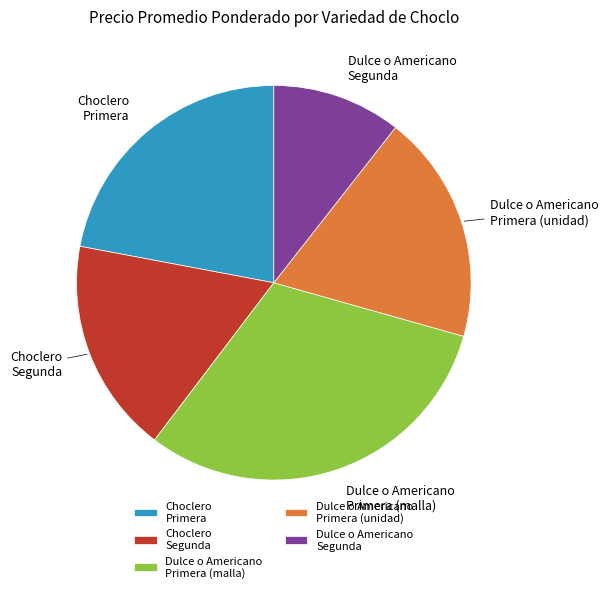

True or false: Choclero Segunda accounts for 18% of the total.

True